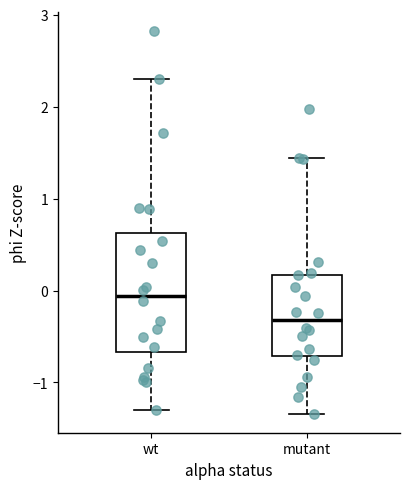

Reading left to right, read every box against the y-axis: the position of its median line, the range the box covers, and the ends of its whiskers. The values are not printed on the chart, so give them approximately, as read against the axis.

wt: median -0.1, box -0.7 to 0.6, whiskers -1.3 to 2.3
mutant: median -0.3, box -0.7 to 0.2, whiskers -1.3 to 1.4